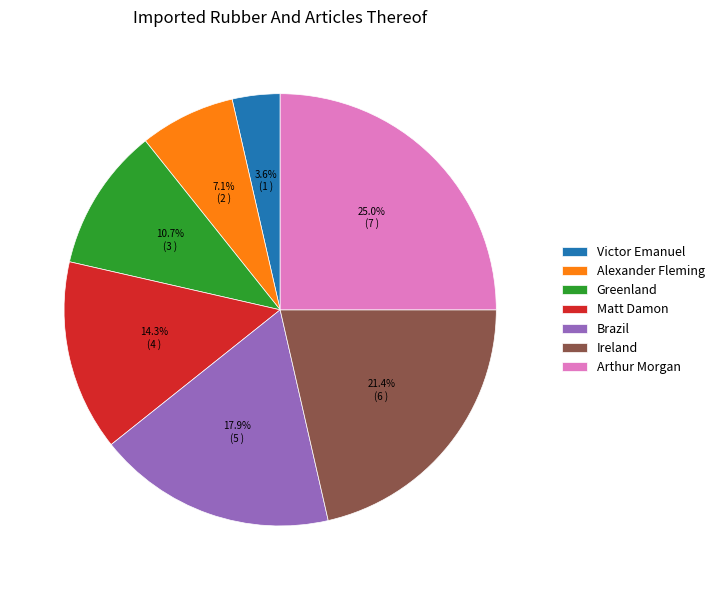

Rank the categories by value from lowest to highest.

Victor Emanuel, Alexander Fleming, Greenland, Matt Damon, Brazil, Ireland, Arthur Morgan